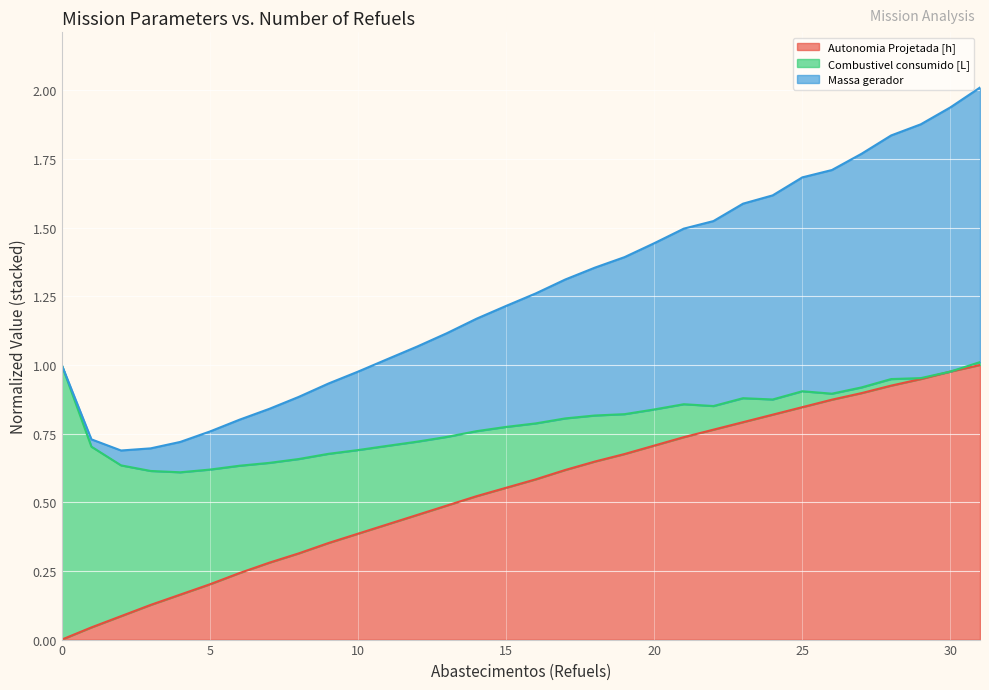

How many lines are shown in the chart?

3